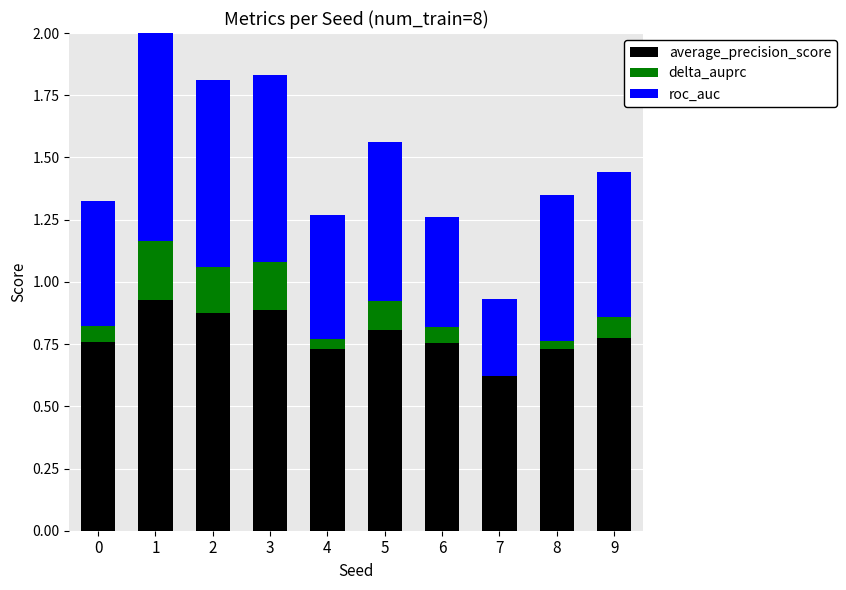

What is the difference between the highest and lowest values at 1?

0.7